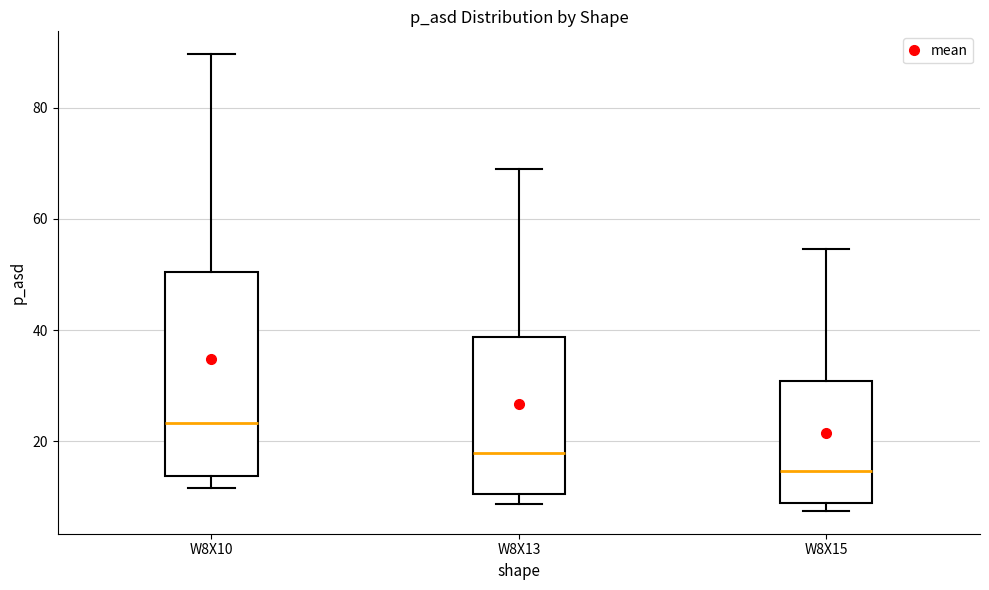

Comparing the boxes themselves (not the whiskers), which one is the tallest?

W8X10